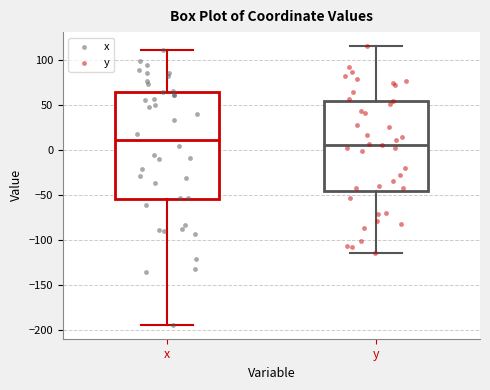

Which box is the tallest, from its lower edge to its upper edge?

x